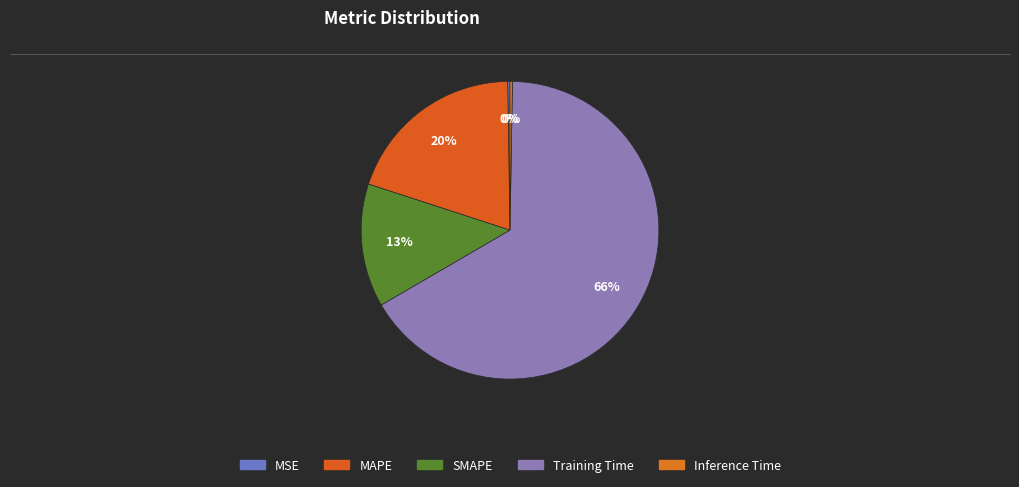

What percentage is the MAPE slice, to the nearest percent?

20%